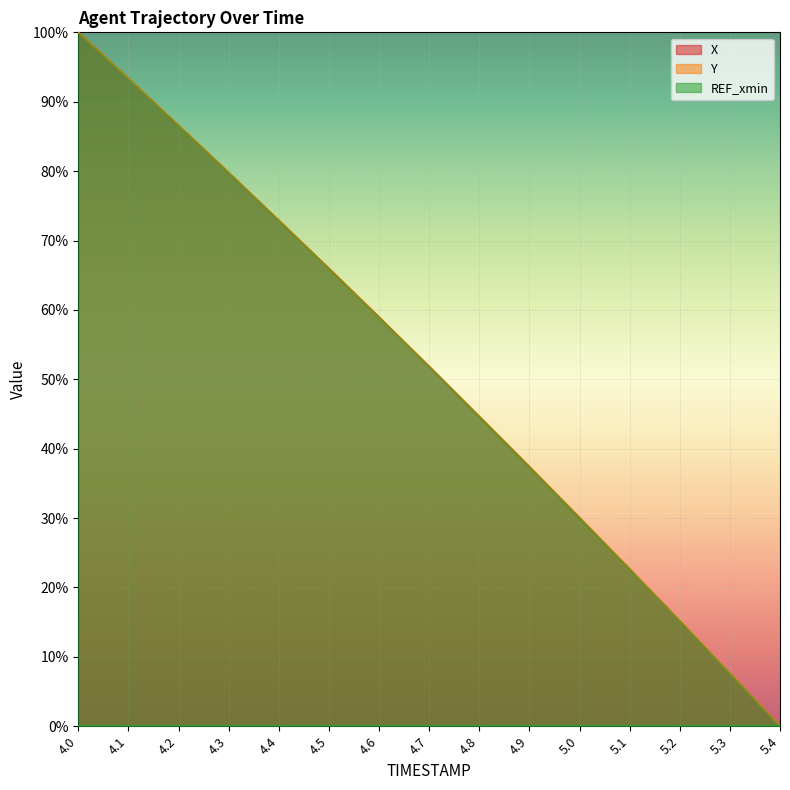

Is it true that X equals 113.1 at 4.3?

False